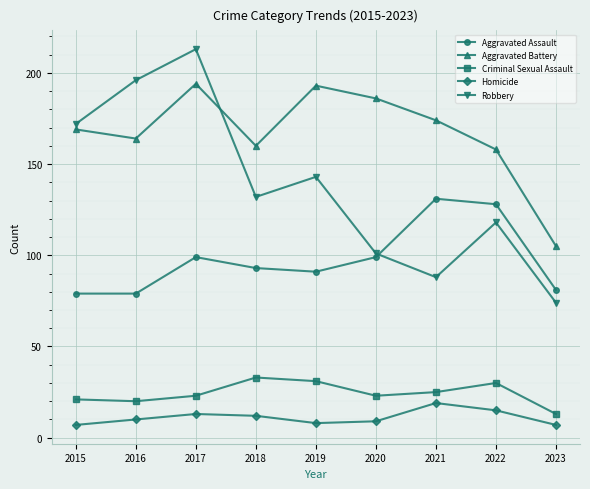

True or false: Aggravated Assault has a value of 131 at 2021.

True